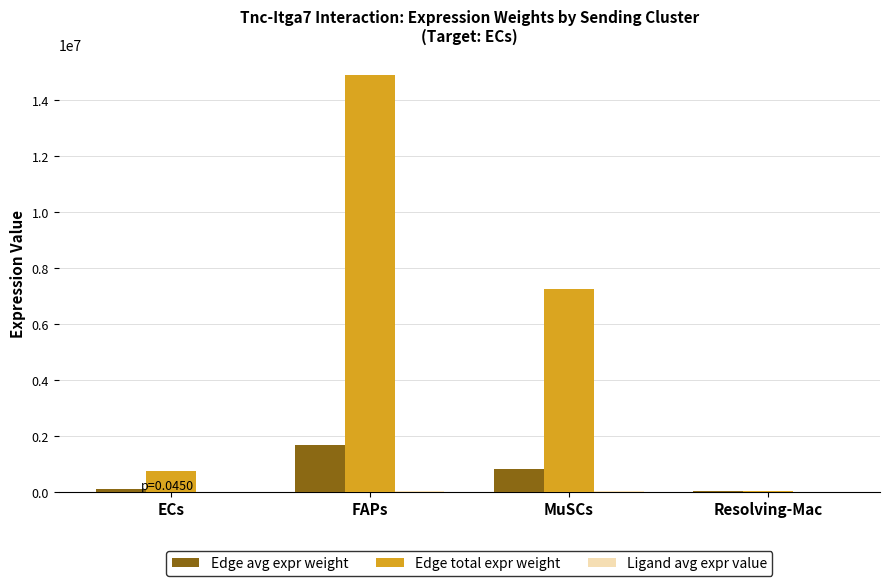

Which series has the largest total across all categories?

Edge total expr weight